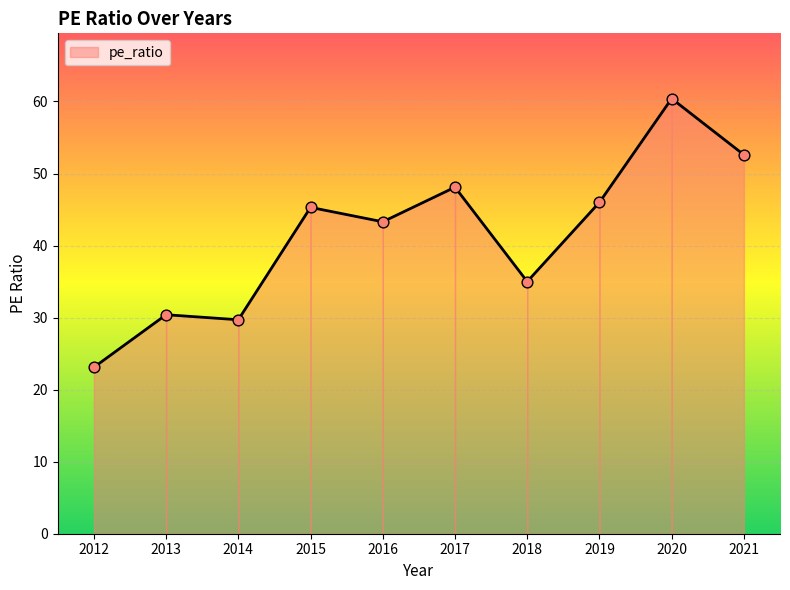

Which has a higher value, 2014 or 2012?

2014